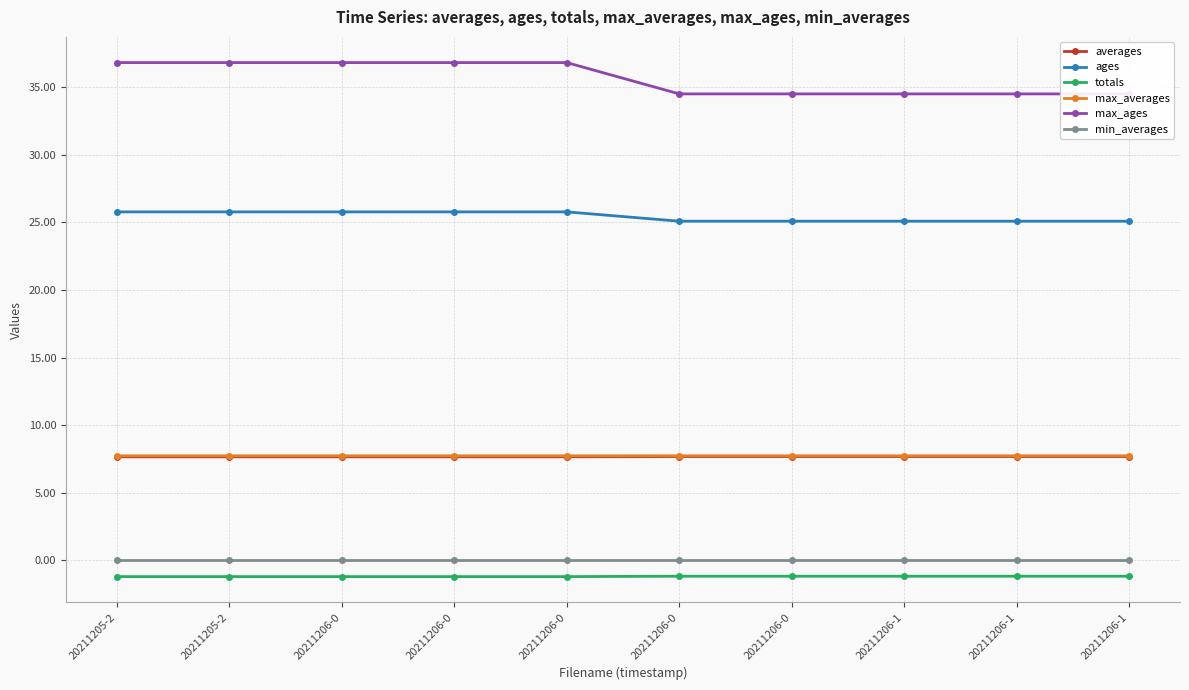

Does the chart have visible grid lines?

Yes